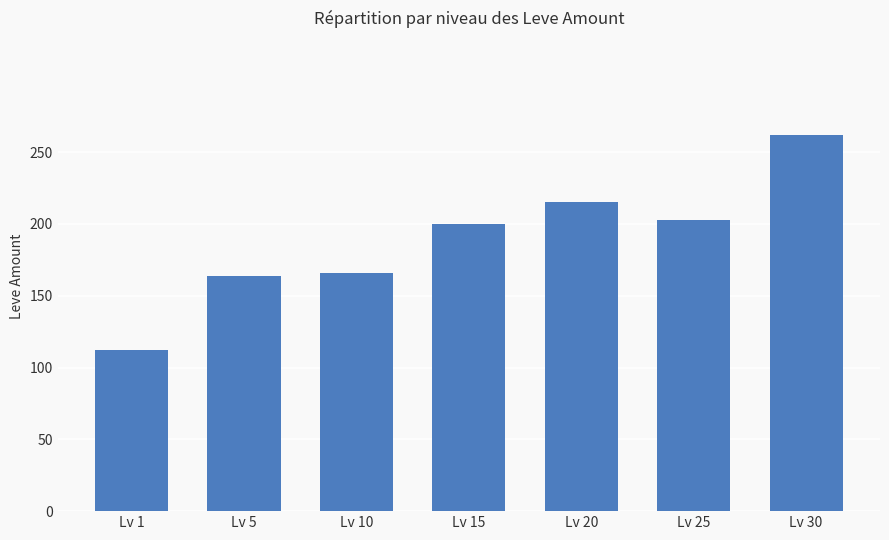

Which category has the highest value across all series?

Lv 30